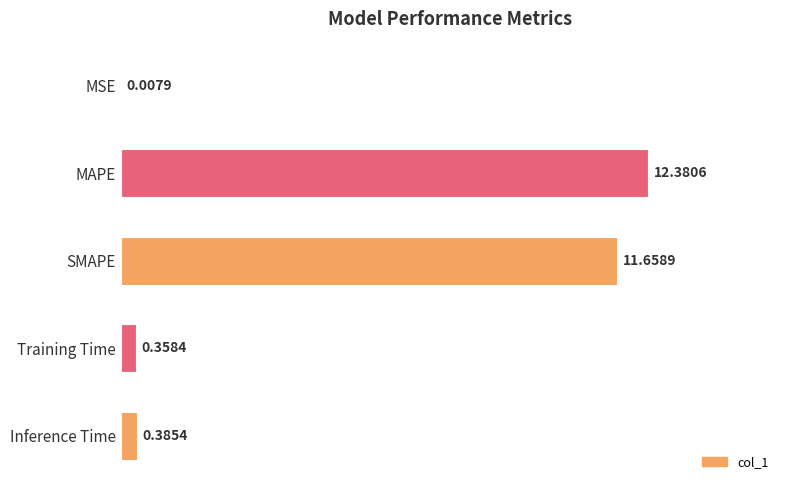

What is the sum of all values?

24.8